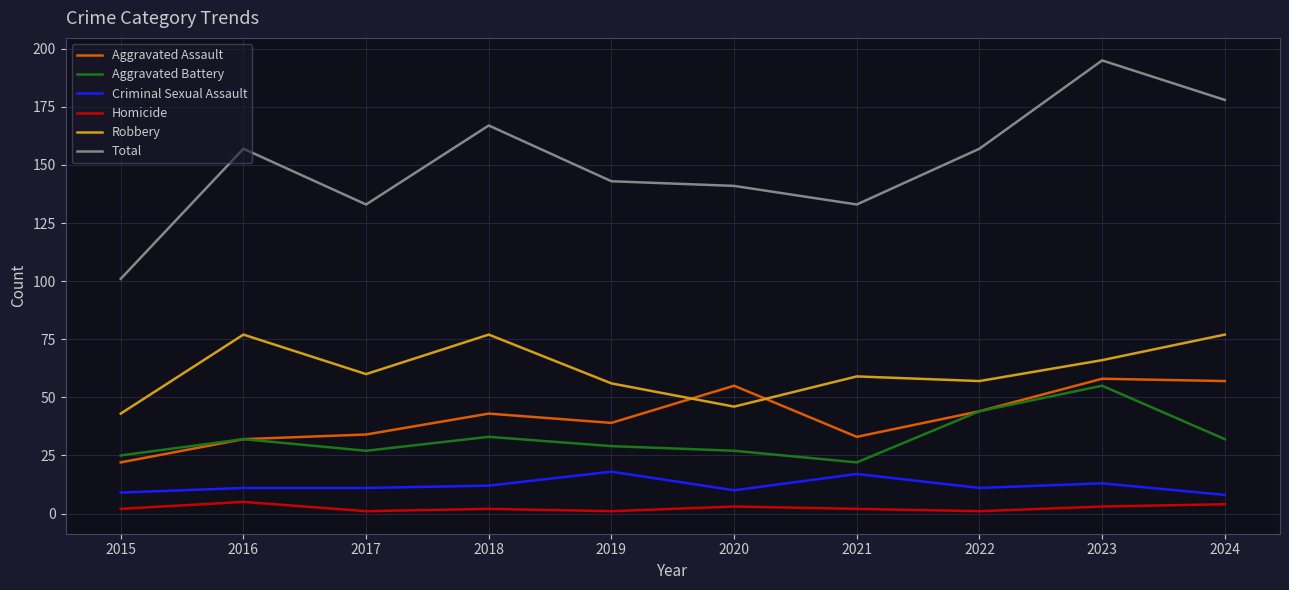

Between 2017 and 2020, which series saw the biggest shift?

Aggravated Assault